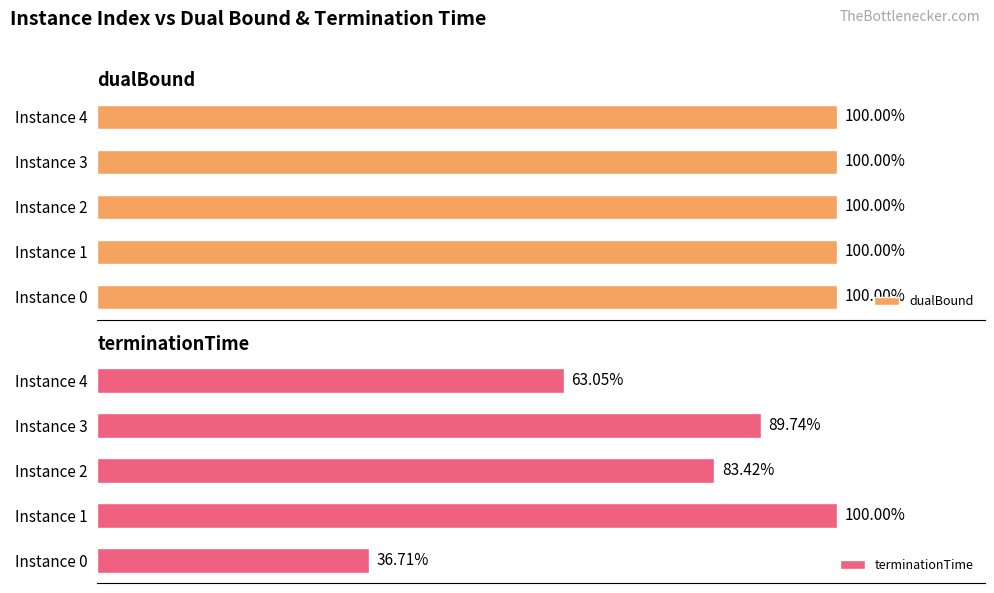

Rank the categories by terminationTime value from highest to lowest.

Instance 1, Instance 3, Instance 2, Instance 4, Instance 0